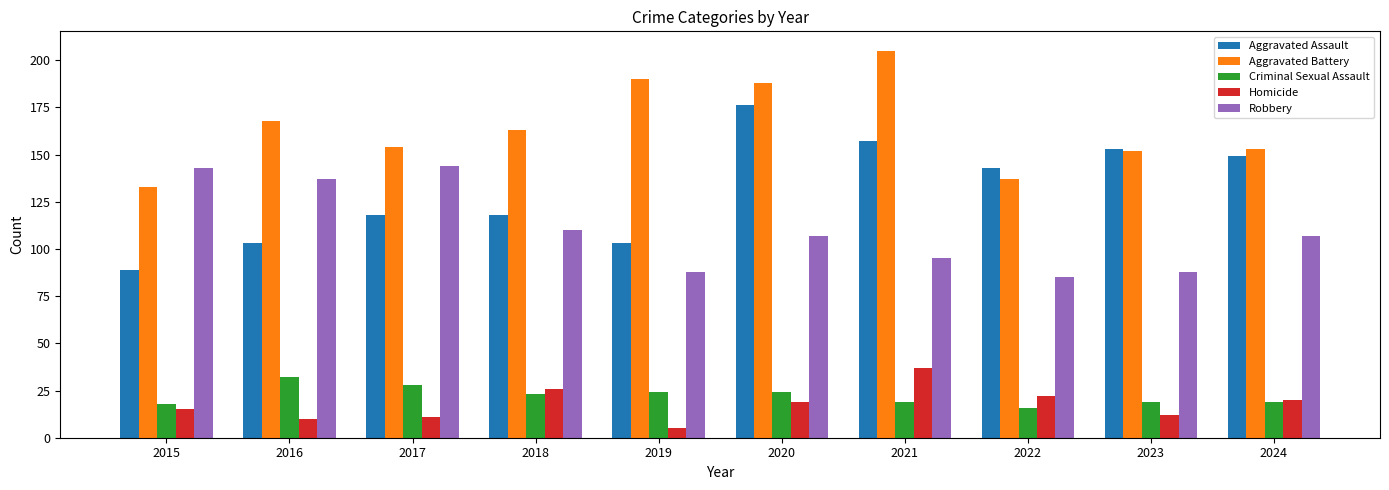

Reading right to left, transcribe all the data shown in this chart.

Aggravated Assault: 149	153	143	157	176	103	118	118	103	89
Aggravated Battery: 153	152	137	205	188	190	163	154	168	133
Criminal Sexual Assault: 19	19	16	19	24	24	23	28	32	18
Homicide: 20	12	22	37	19	5	26	11	10	15
Robbery: 107	88	85	95	107	88	110	144	137	143